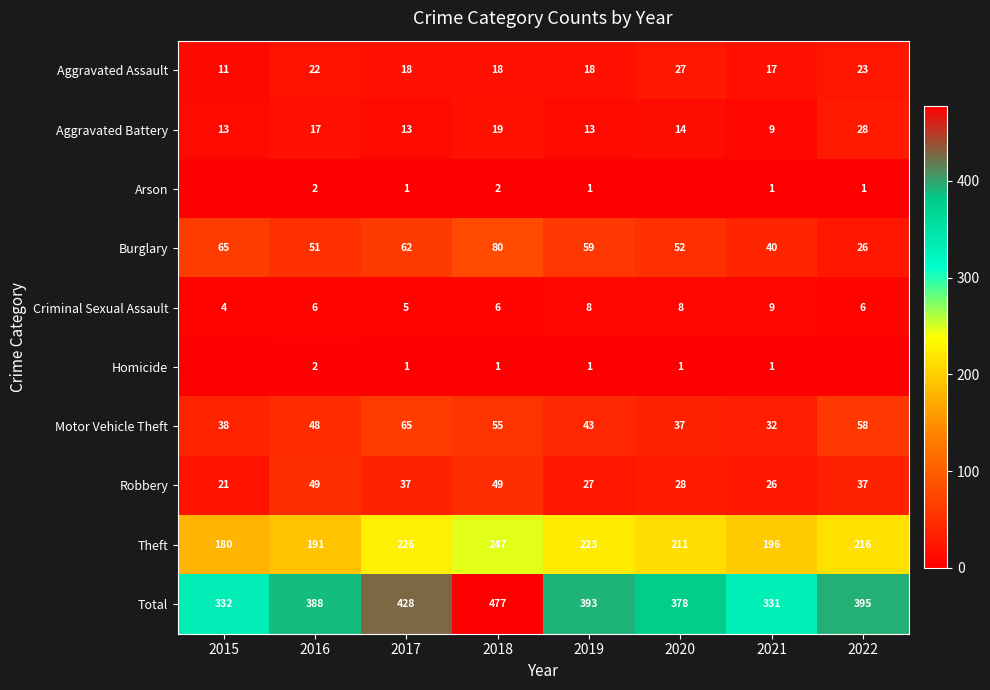

Which series changed the most between 2018 and 2021?

Total